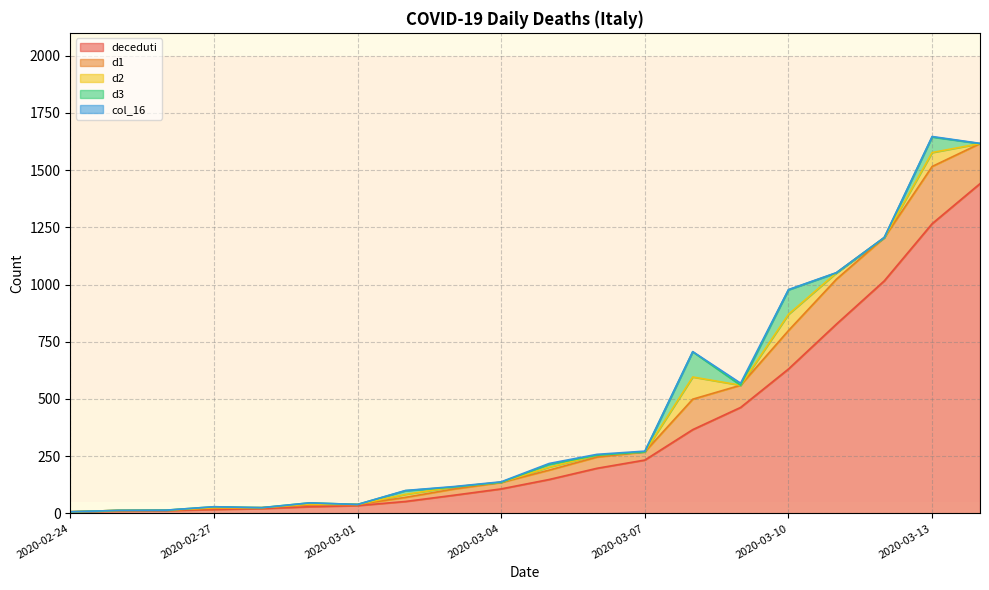

What is the value of the d1 point at the 9th from the left?

27